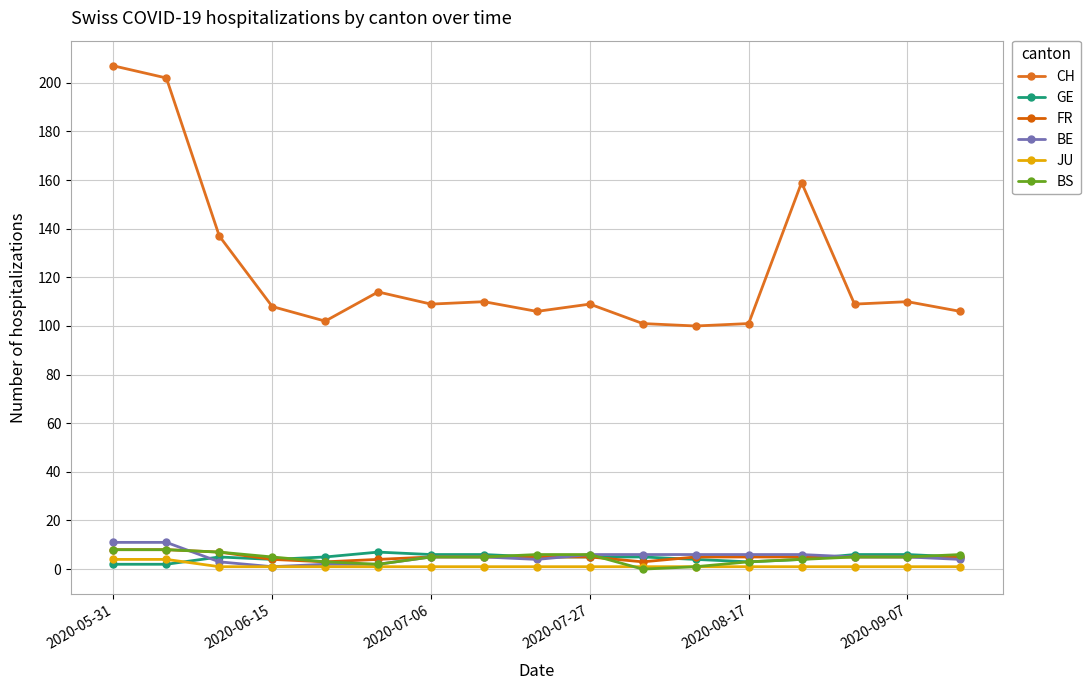

What is the sum of all CH values?

2090